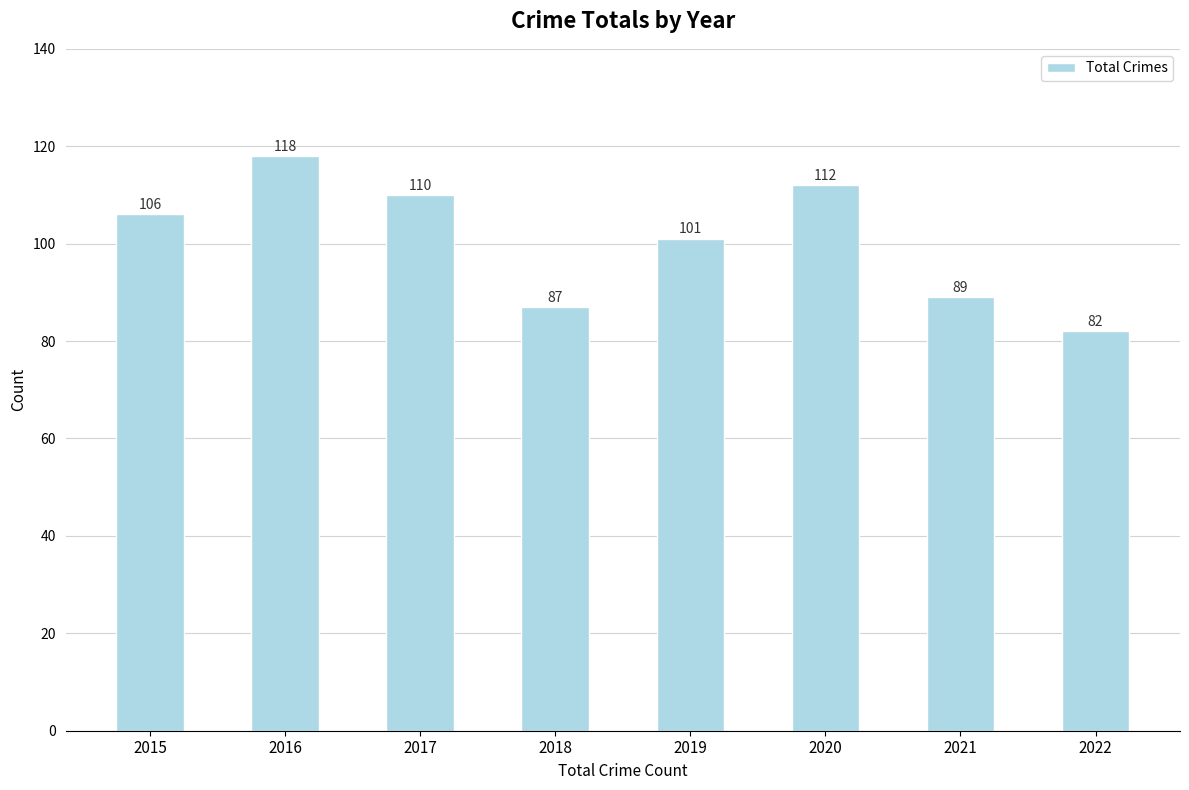

At which label is the value closest to 100?

2019